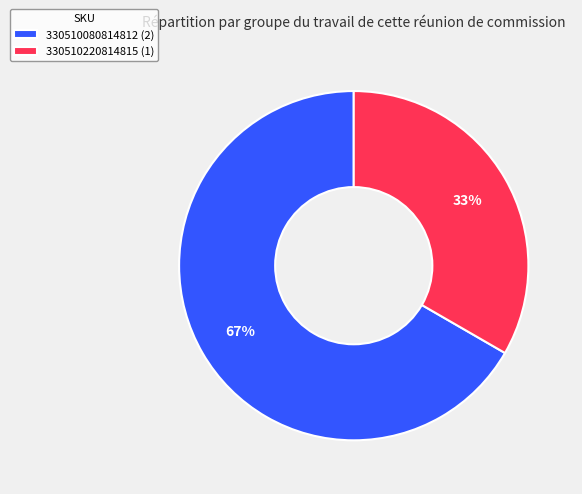

To the nearest percent, what percentage of the pie is 330510220814815?

33%